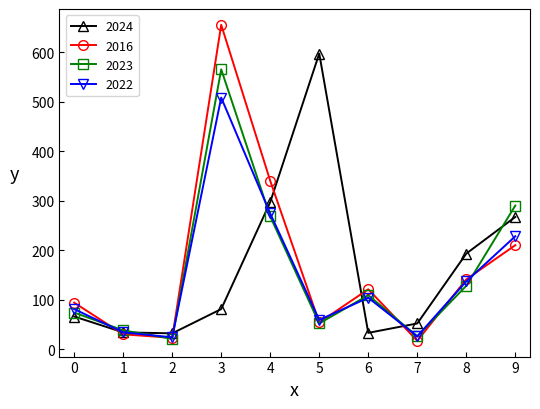

Does the chart have visible grid lines?

No